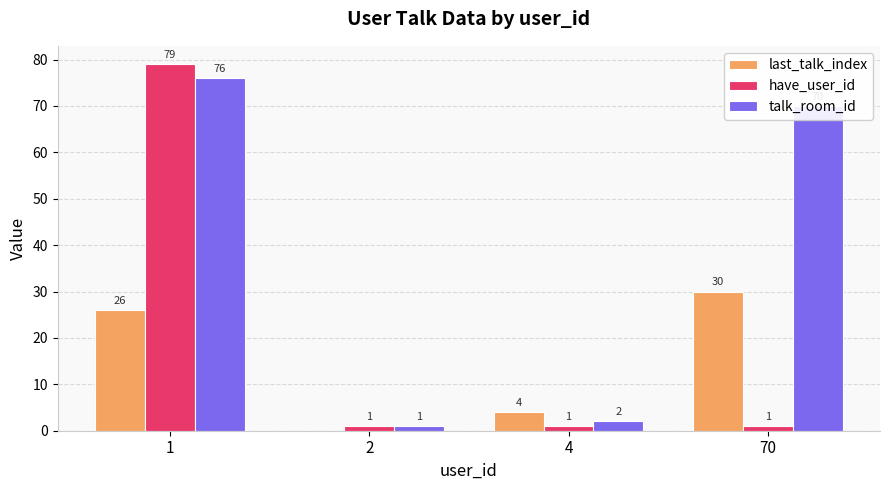

How many groups of bars are there?

4